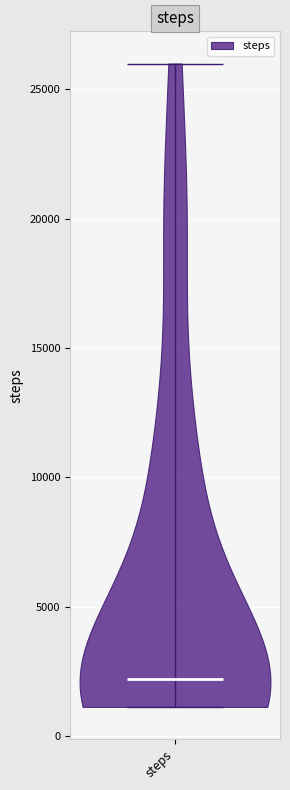

Read this violin plot against the y-axis: where its median line is, and the lowest and highest points the violin reaches. The values are not printed on the chart, so give them approximately, as read against the axis.

median line 2000, lowest point 1000, highest point 26000